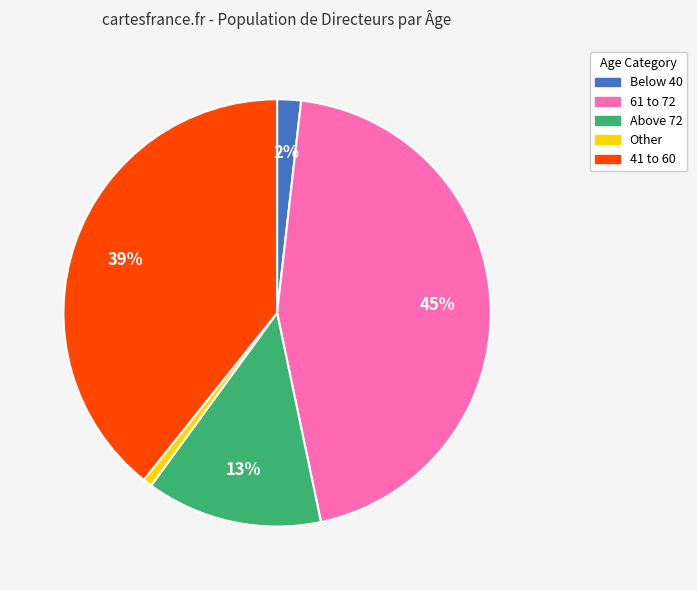

To the nearest percent, what is the average slice percentage?

20%